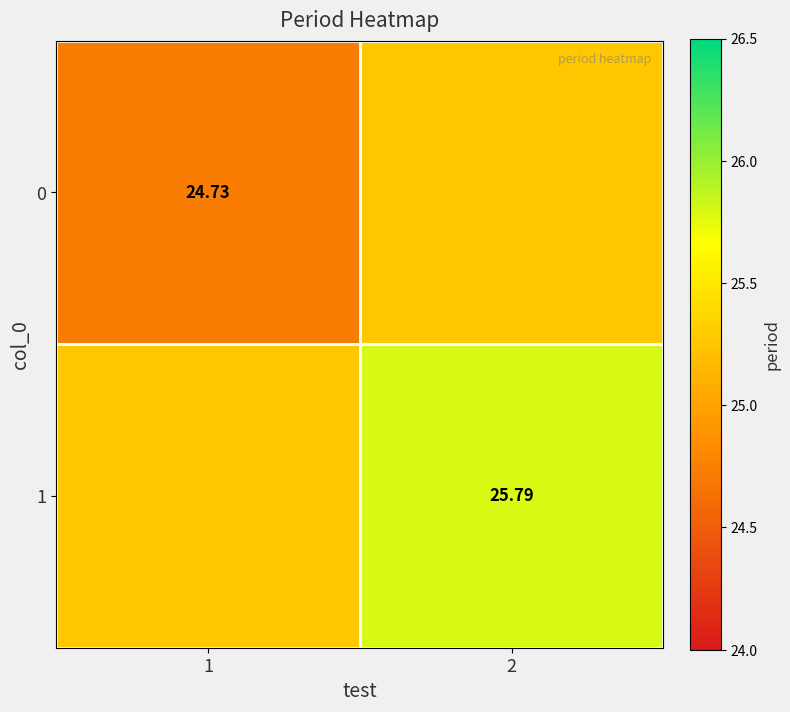

True or false: 1 has a value of 25.8 at 2.

True